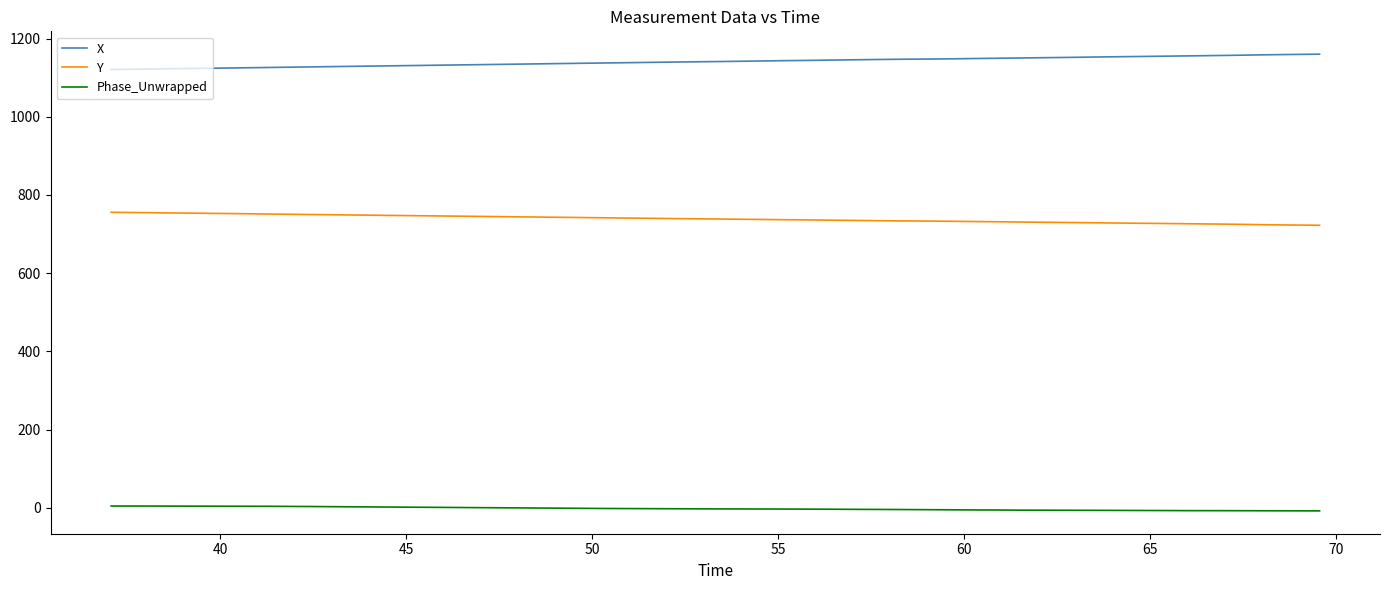

Which series has the largest total across all categories?

X